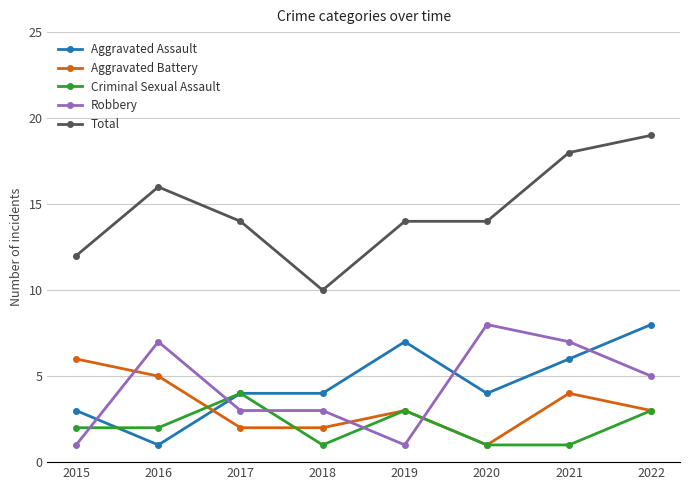

At which label does Aggravated Battery first exceed 3?

2015